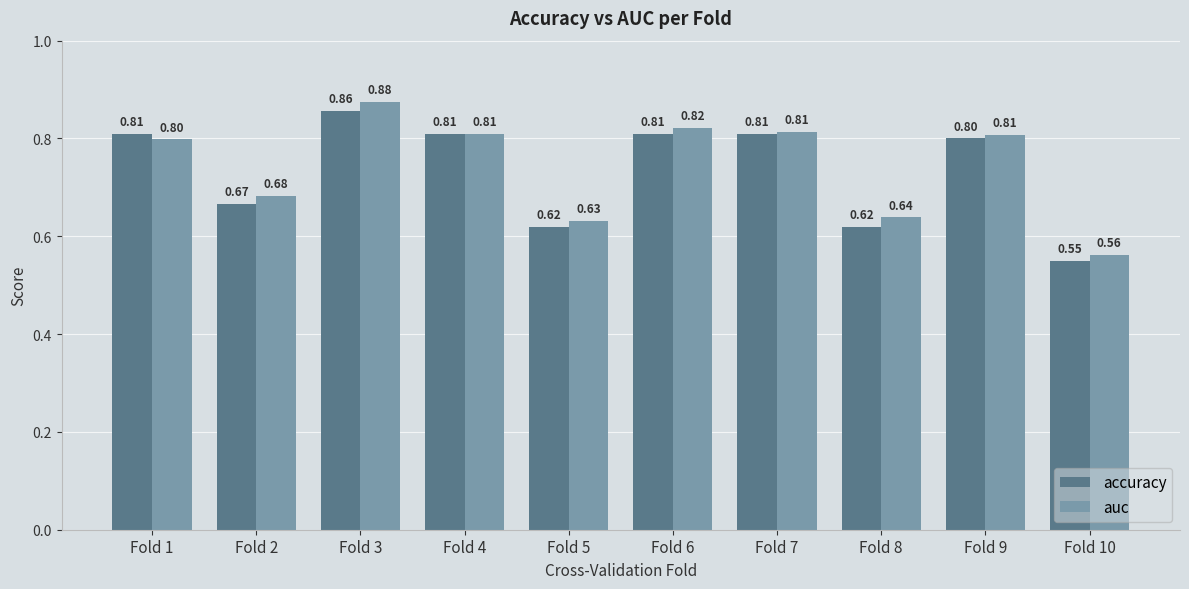

At which label is auc closest to 0?

Fold 10